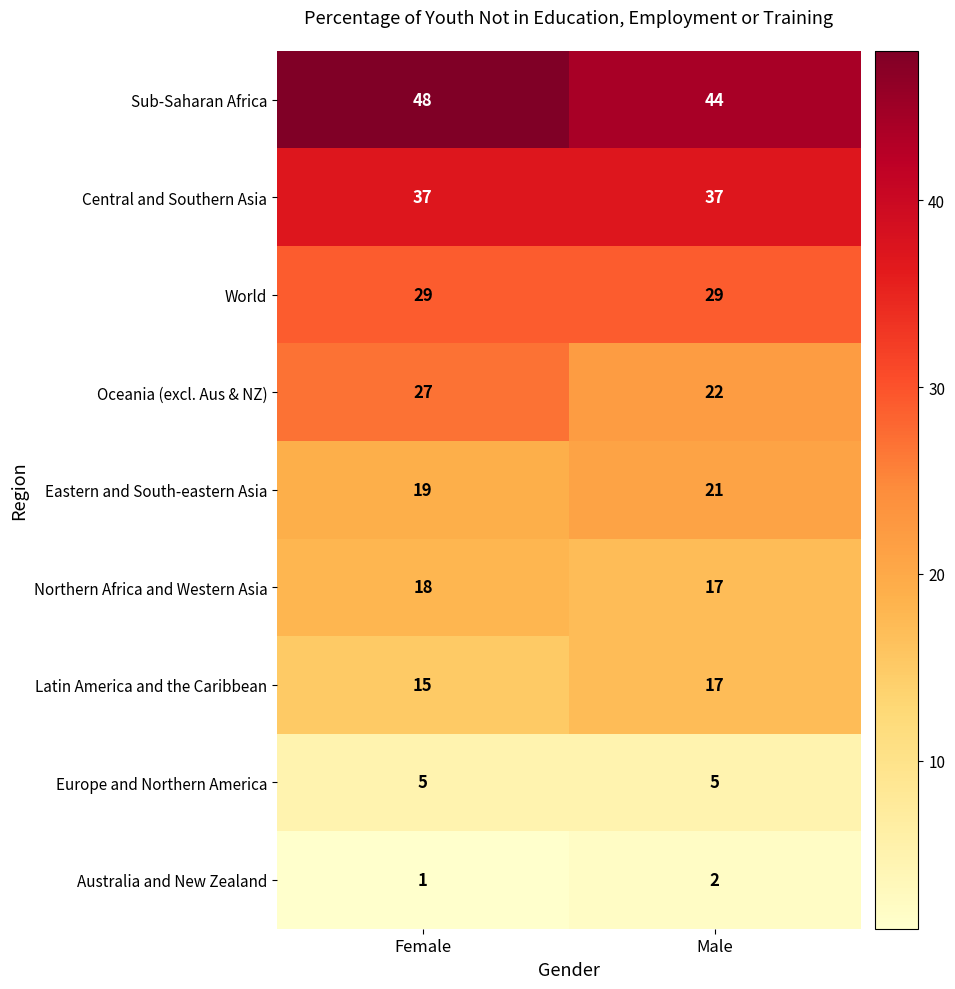

How many data points does each series have?

2